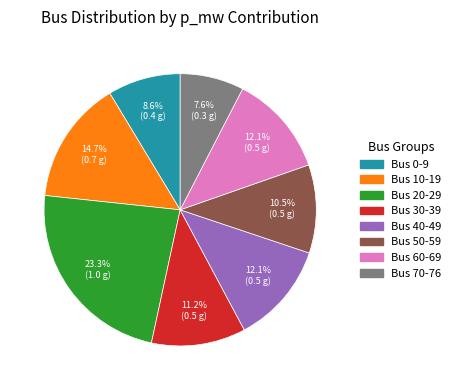

Which has a higher value, Bus 20-29 or Bus 10-19?

Bus 20-29